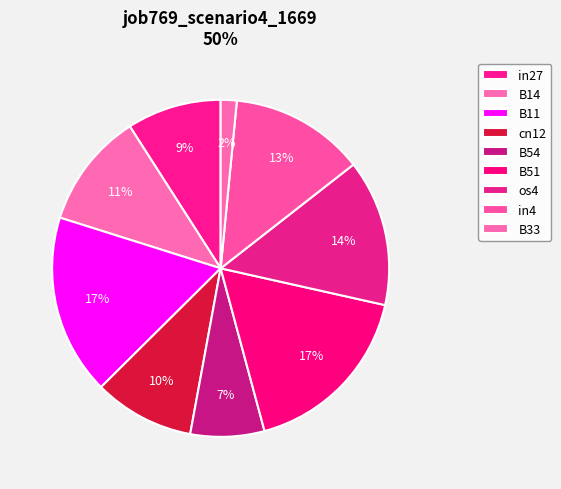

To the nearest percent, what is the combined percentage of B11 and B51?

35%